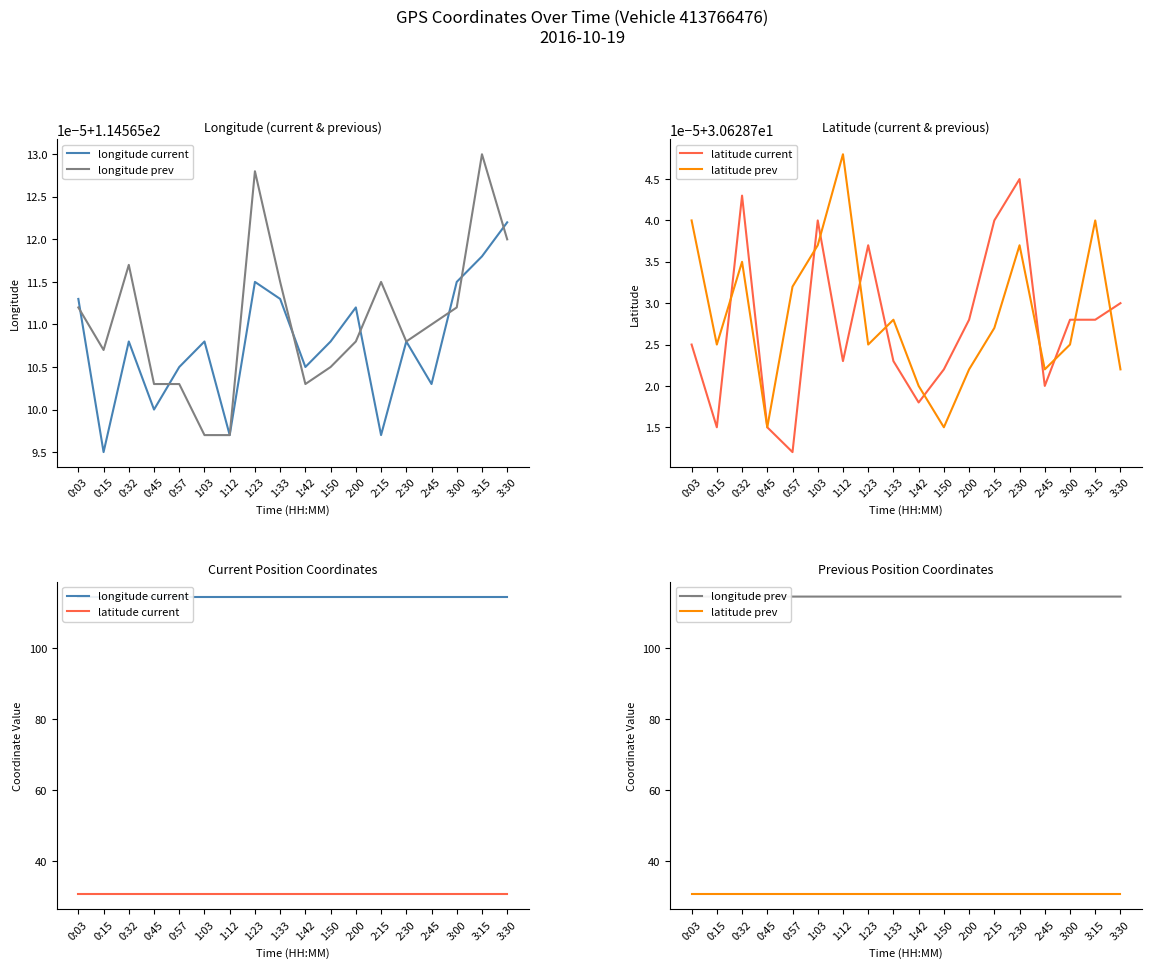

Which series has the largest range (max minus min)?

longitude prev